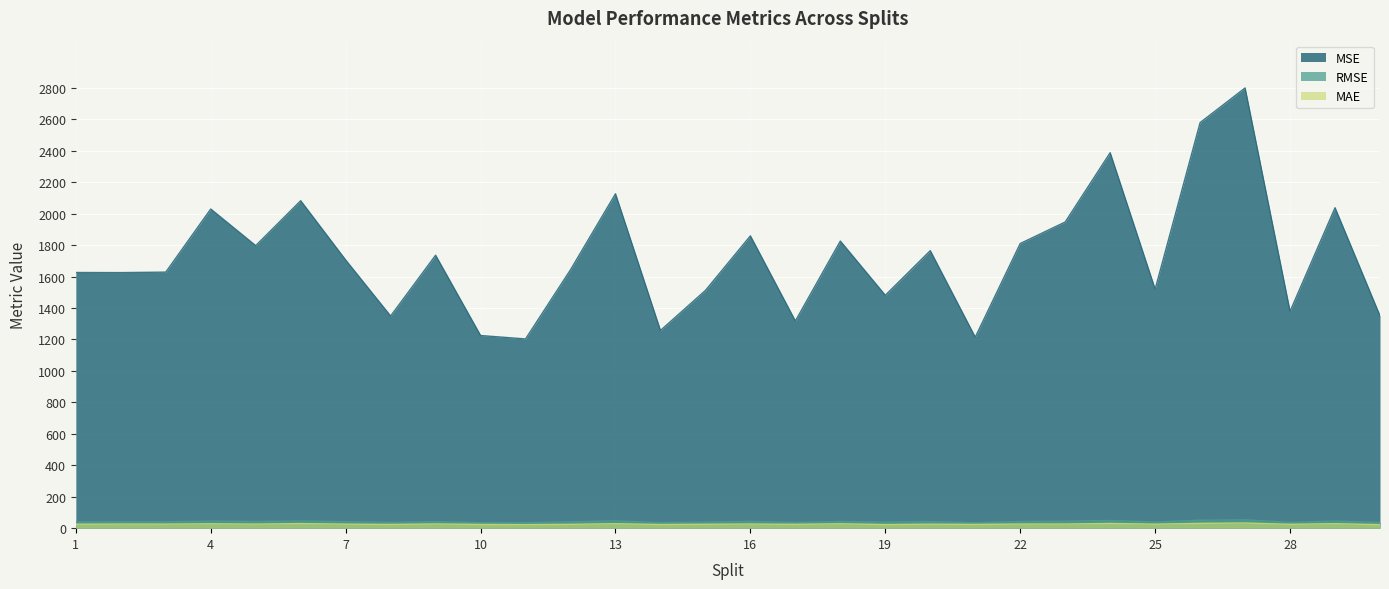

At which category does RMSE reach its first local peak?

4